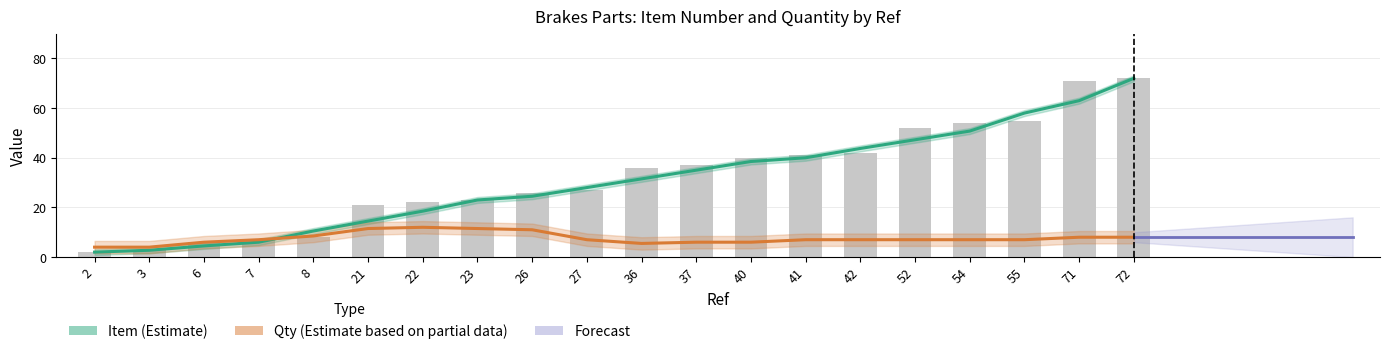

What is the difference between the maximum and second lowest values?

69